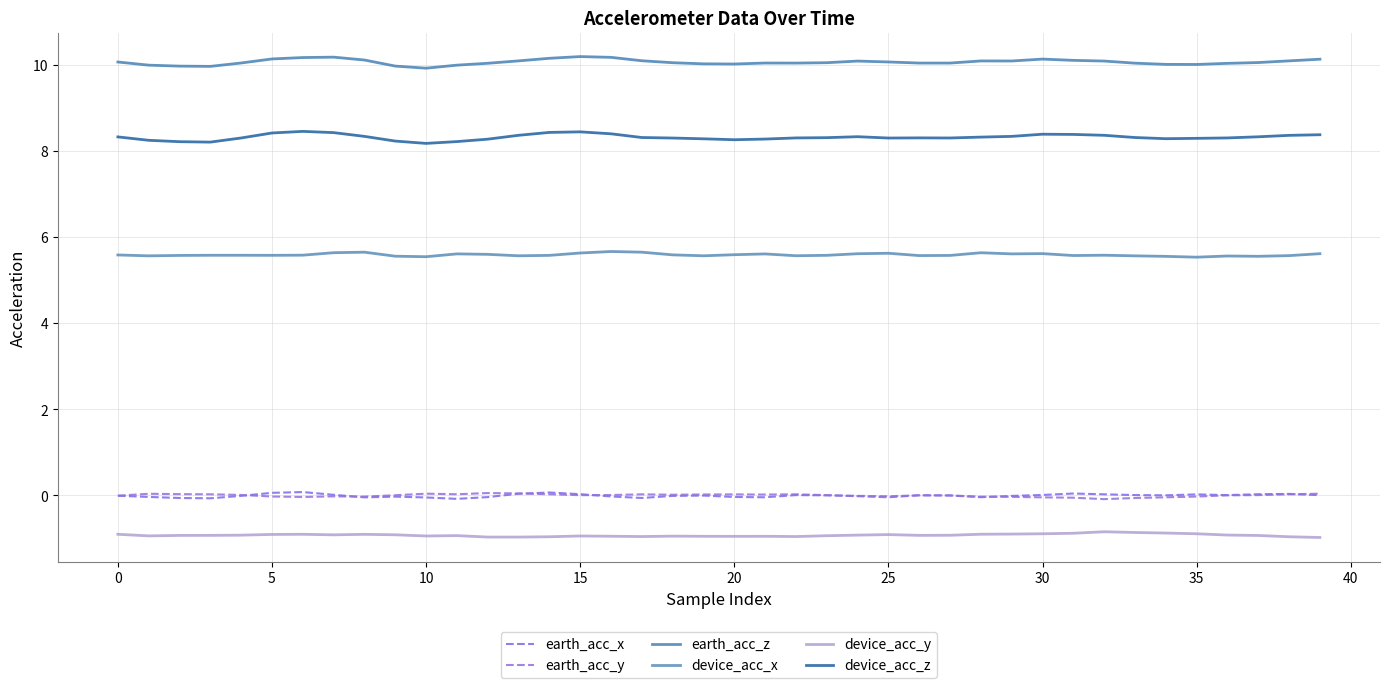

At how many categories does at least one series exceed 4?

40